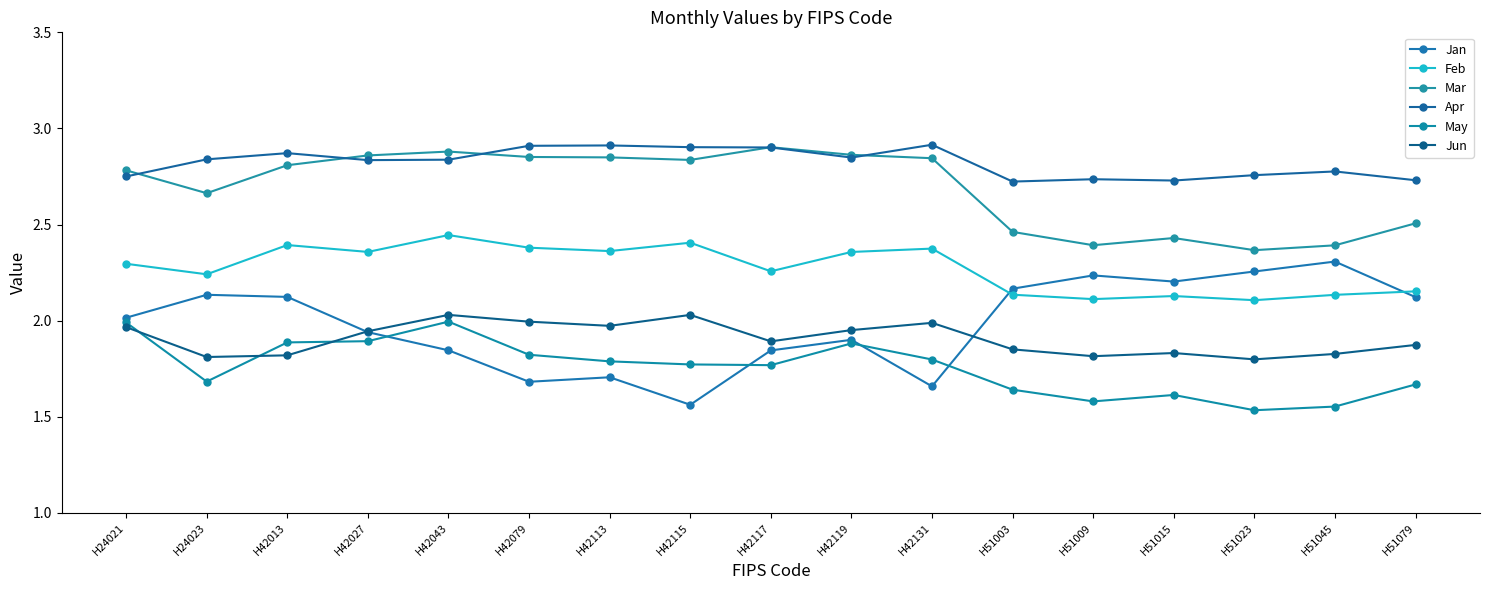

At H51045, list the series in order from largest to smallest.

Apr, Mar, Jan, Feb, Jun, May